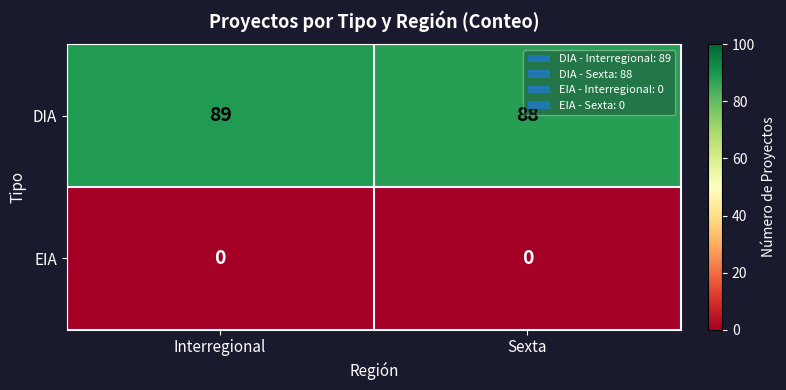

Rank the series by their maximum value, from highest to lowest.

DIA, EIA